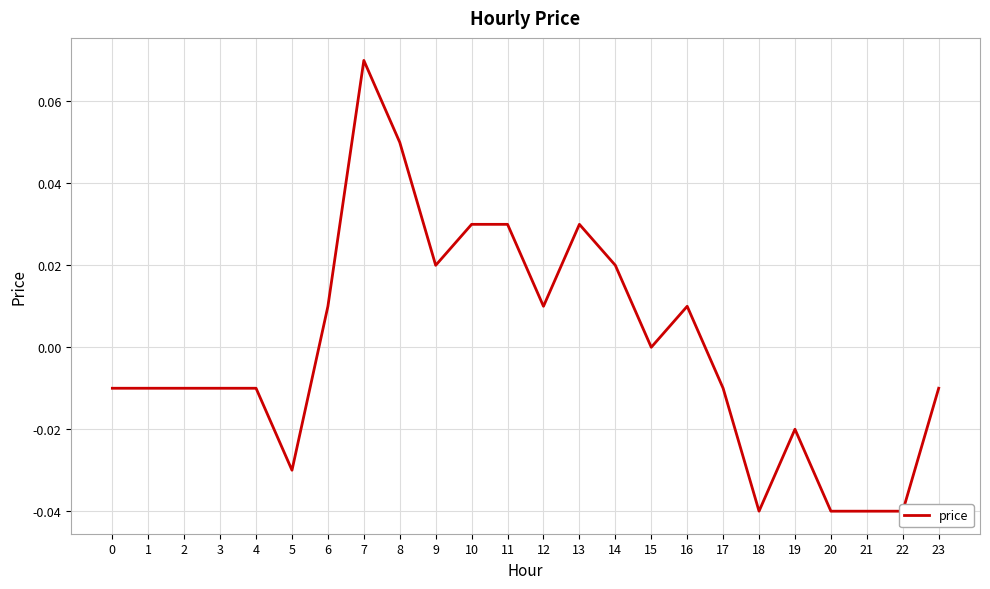

Where does the data first go above 0?

6